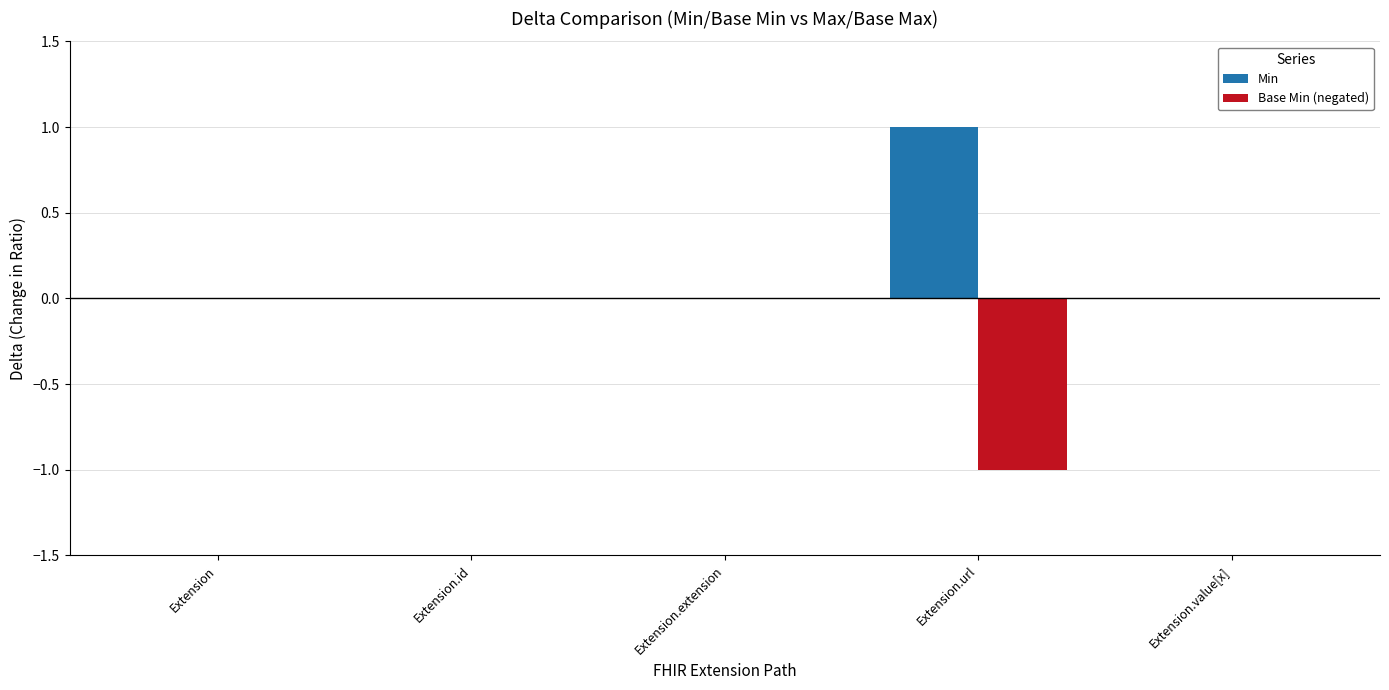

The Min series shows 1 at Extension.url. True or false?

True